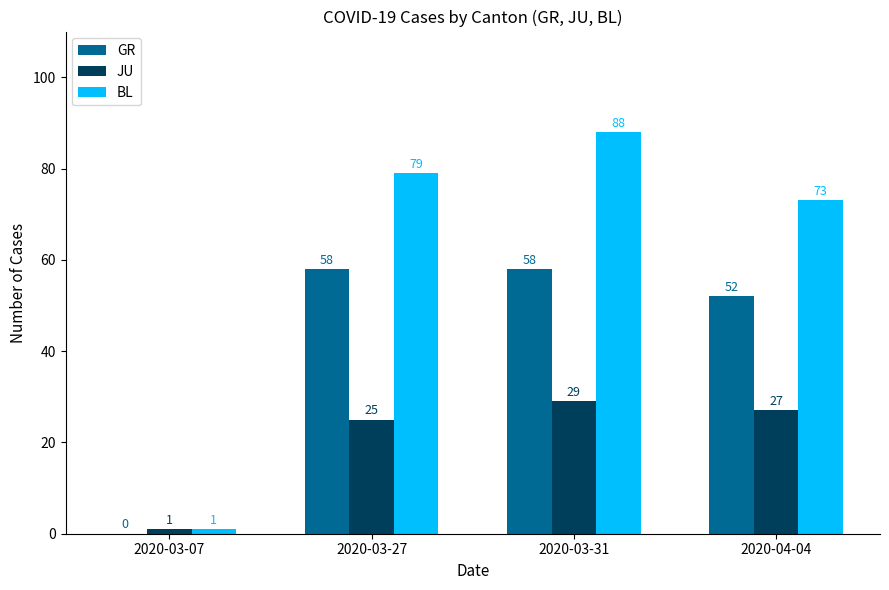

How many GR values are between 52 and 58?

3